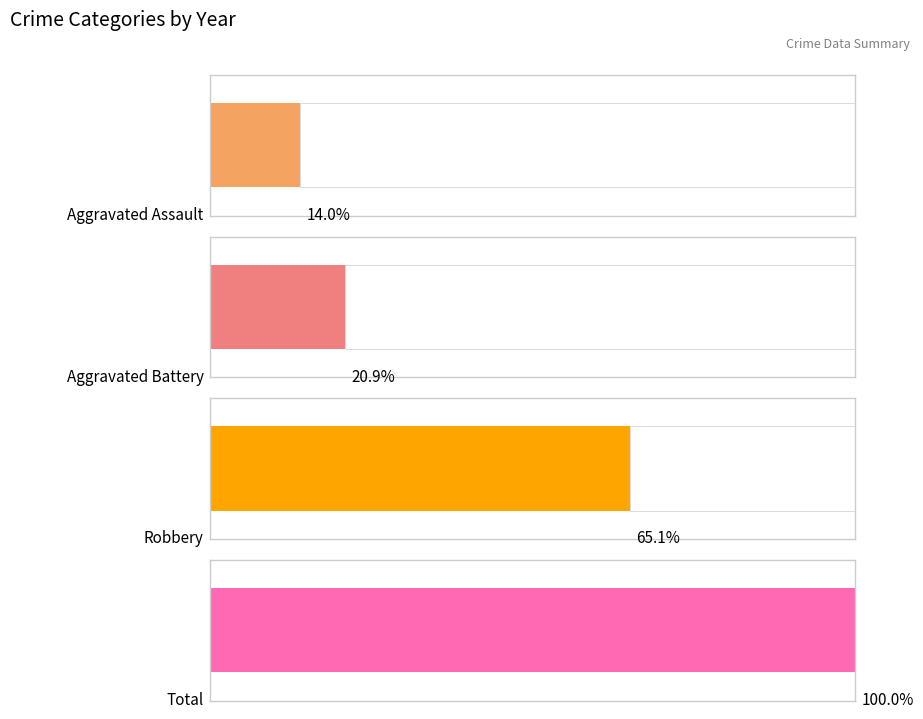

How many bars are there in each group?

4